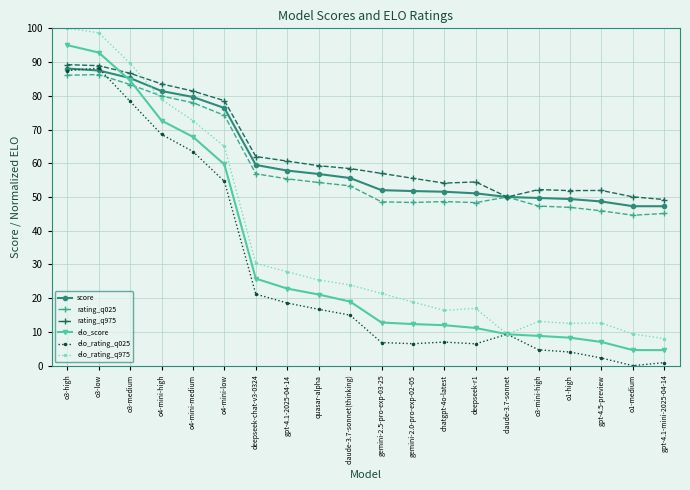

What are all the series names shown in the legend?

score, rating_q025, rating_q975, elo_score, elo_rating_q025, elo_rating_q975